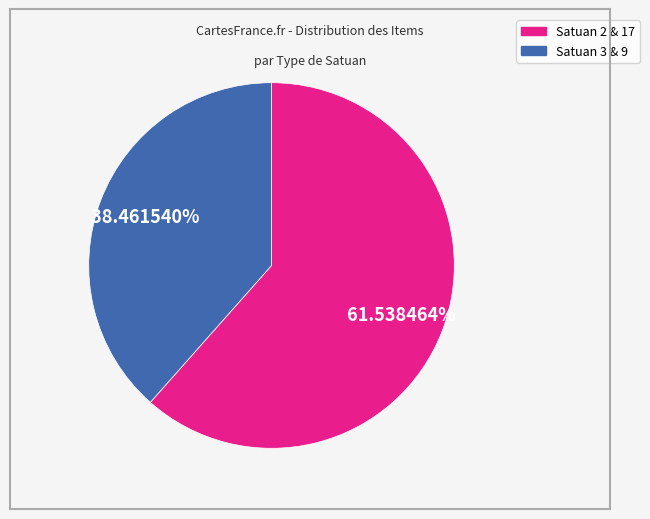

Is there a majority slice in this chart?

Yes